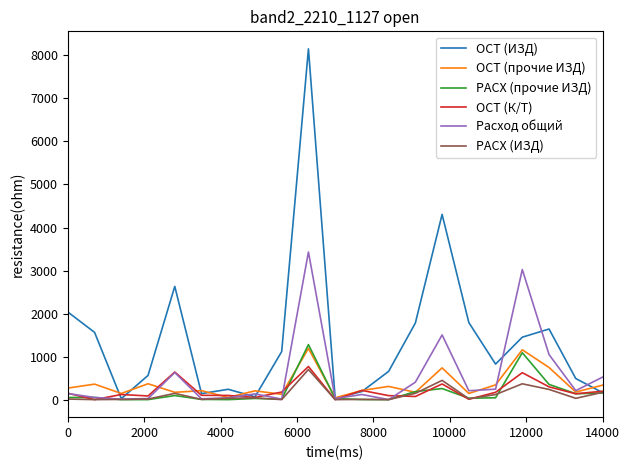

Which series has the largest range (max minus min)?

ОСТ (ИЗД)